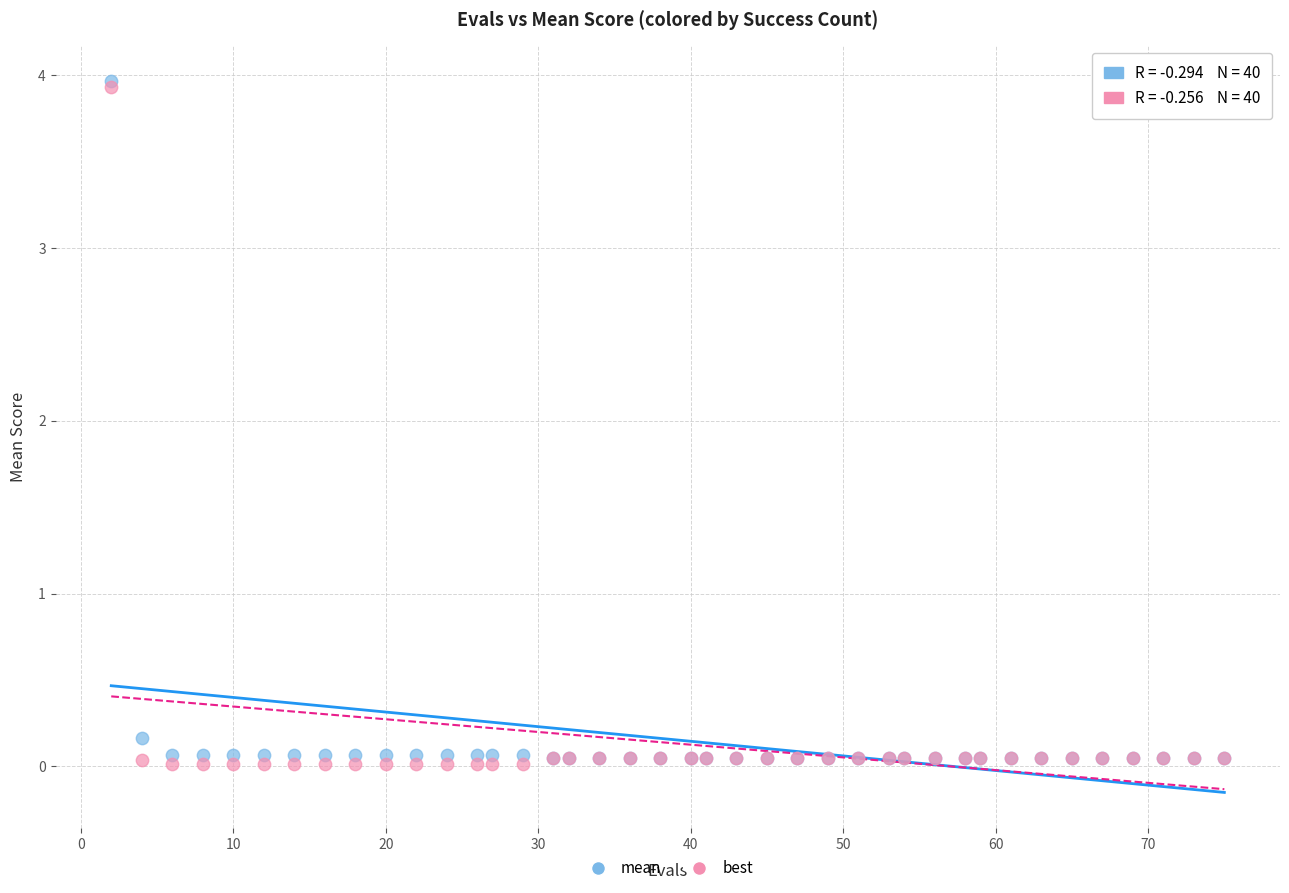

What are all the series names shown in the legend?

mean, best